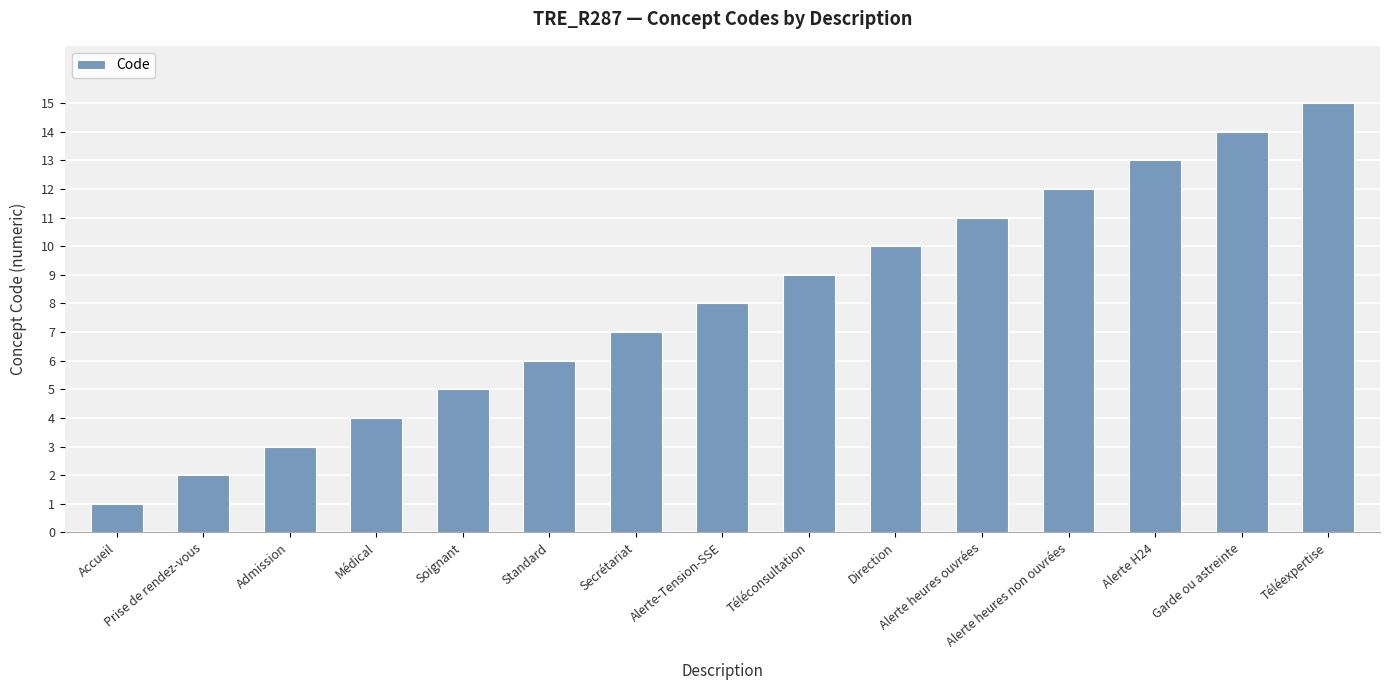

Reading left to right, extract all data points from this chart.

Accueil=1	Prise de rendez-vous=2	Admission=3	Médical=4	Soignant=5	Standard=6	Secrétariat=7	Alerte-Tension-SSE=8	Téléconsultation=9	Direction=10	Alerte heures ouvrées=11	Alerte heures non ouvrées=12	Alerte H24=13	Garde ou astreinte=14	Téléexpertise=15